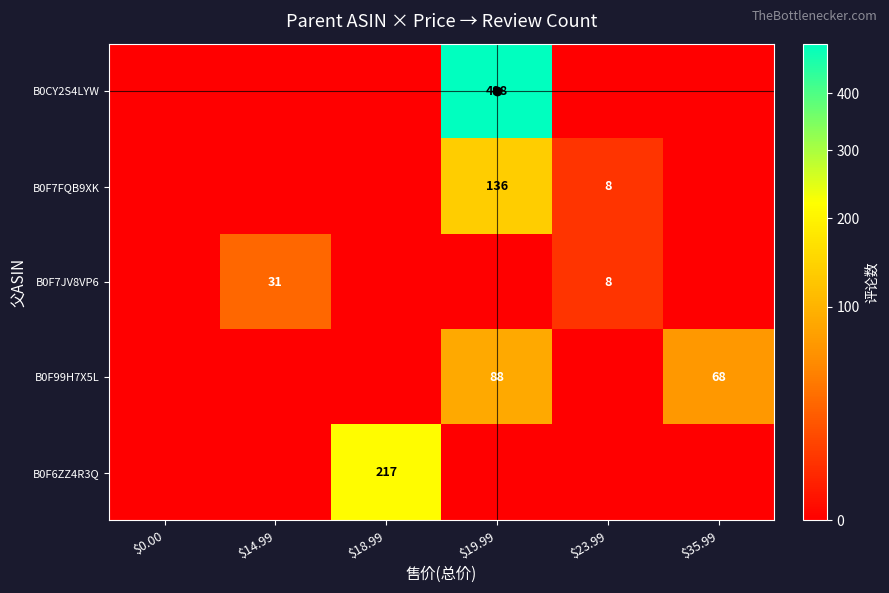

The value of B0CY2S4LYW at $19.99 is 498. True or false?

True